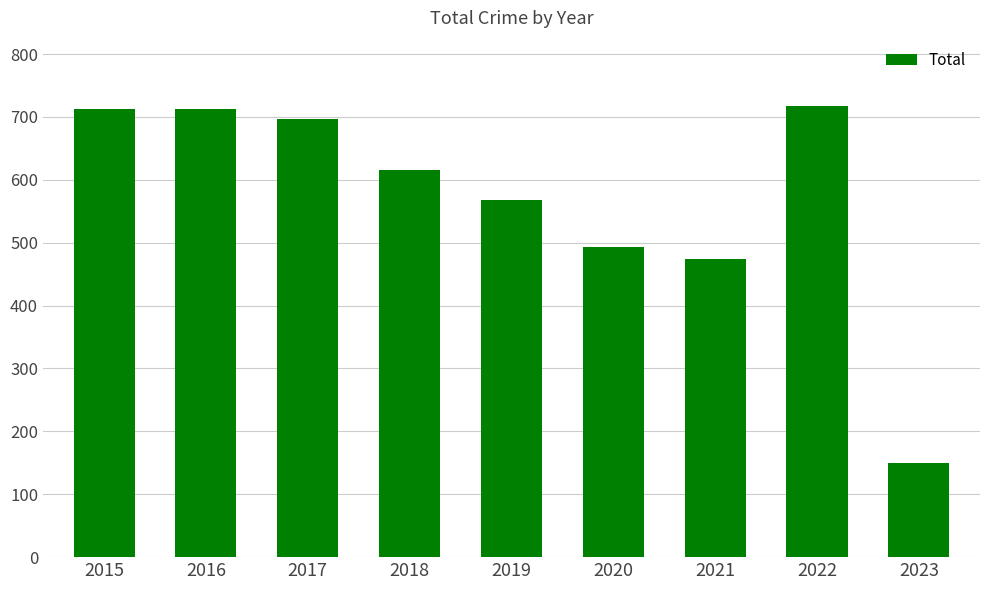

At which label does the data first exceed 616?

2015